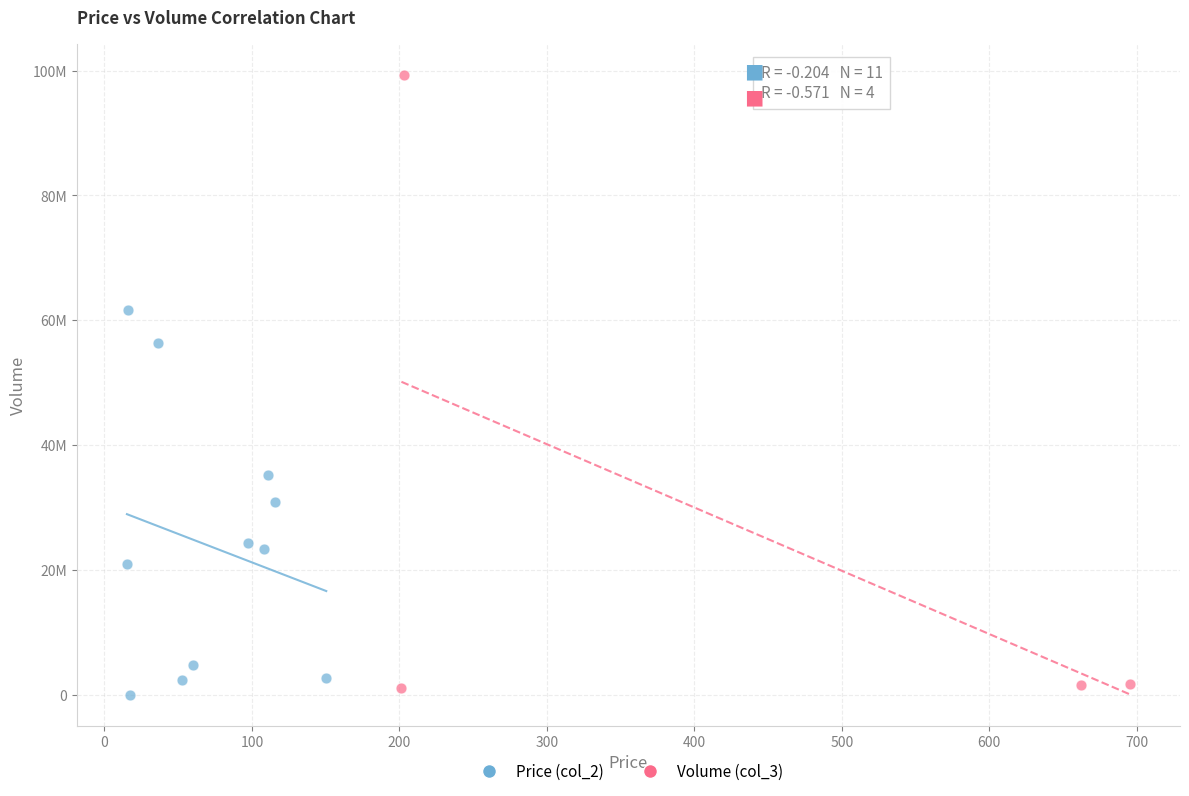

Which series contains the highest Y value?

Volume (col_3)